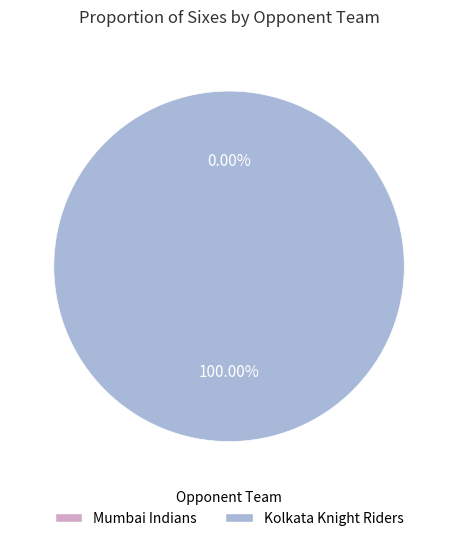

What is the largest slice in the pie chart?

Kolkata Knight Riders